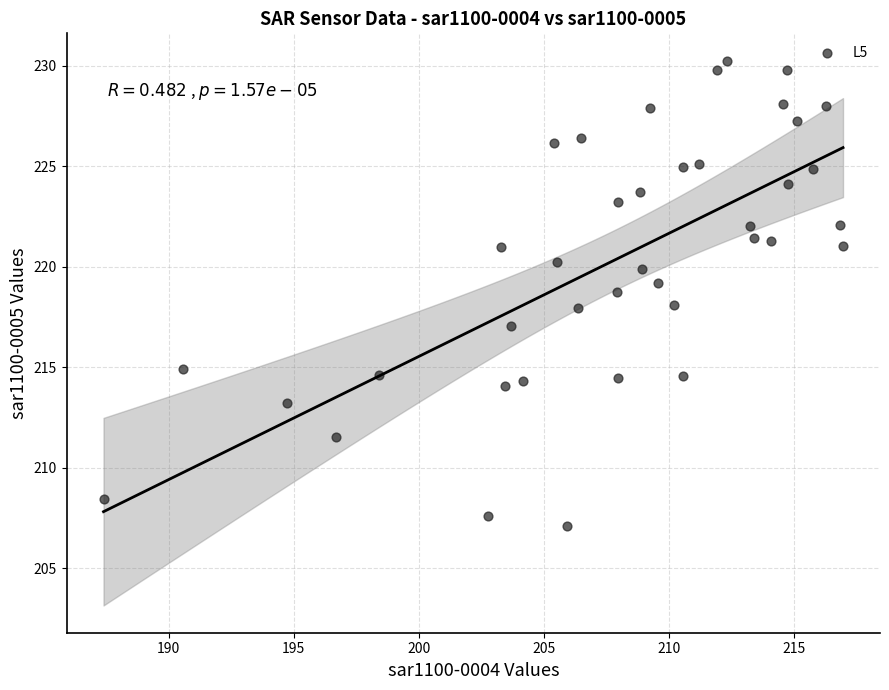

What is the range of X values (max minus min)?

29.6